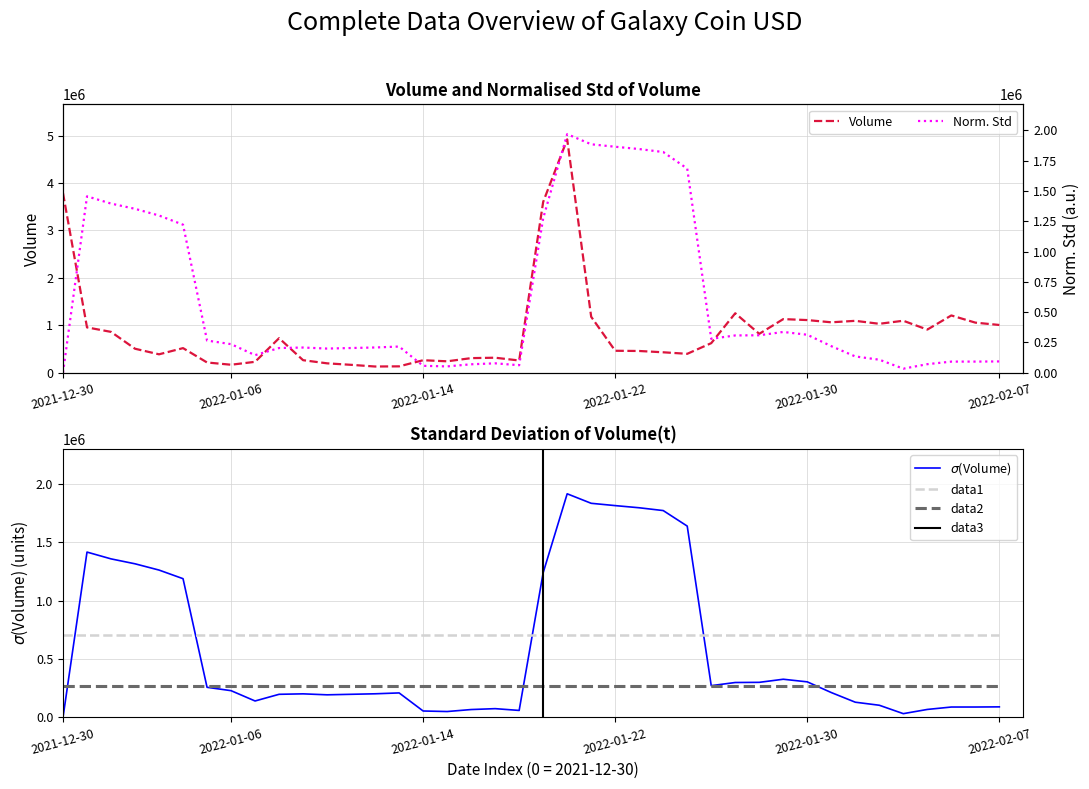

True or false: data2 and data1 intersect in this chart.

False